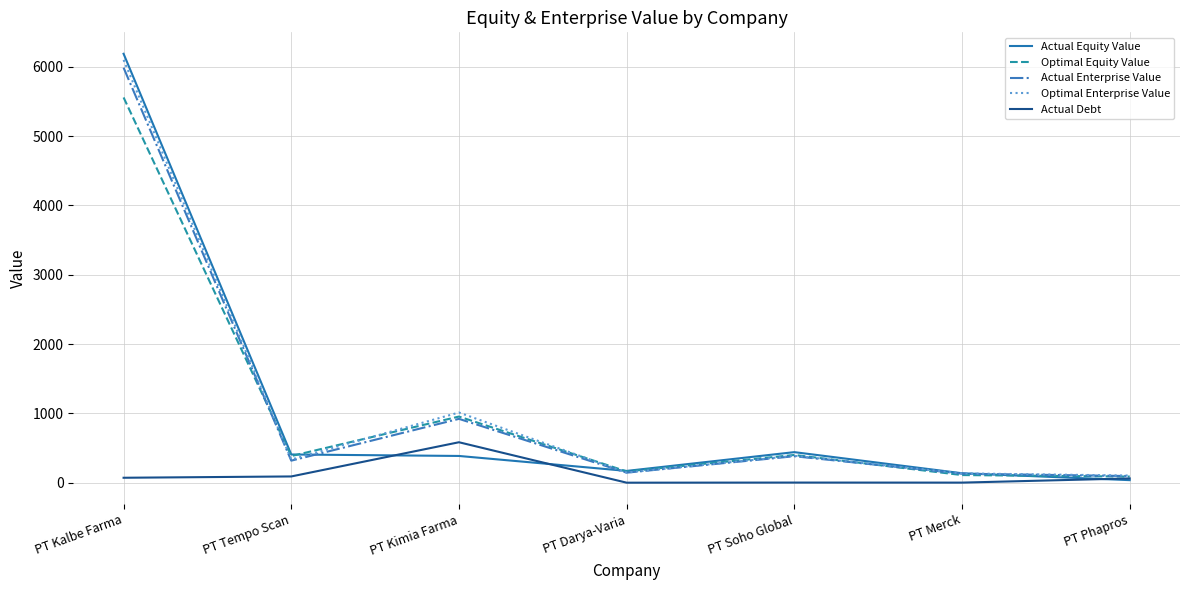

In Optimal Enterprise Value, how many points are higher than both neighbors (excluding endpoints)?

2